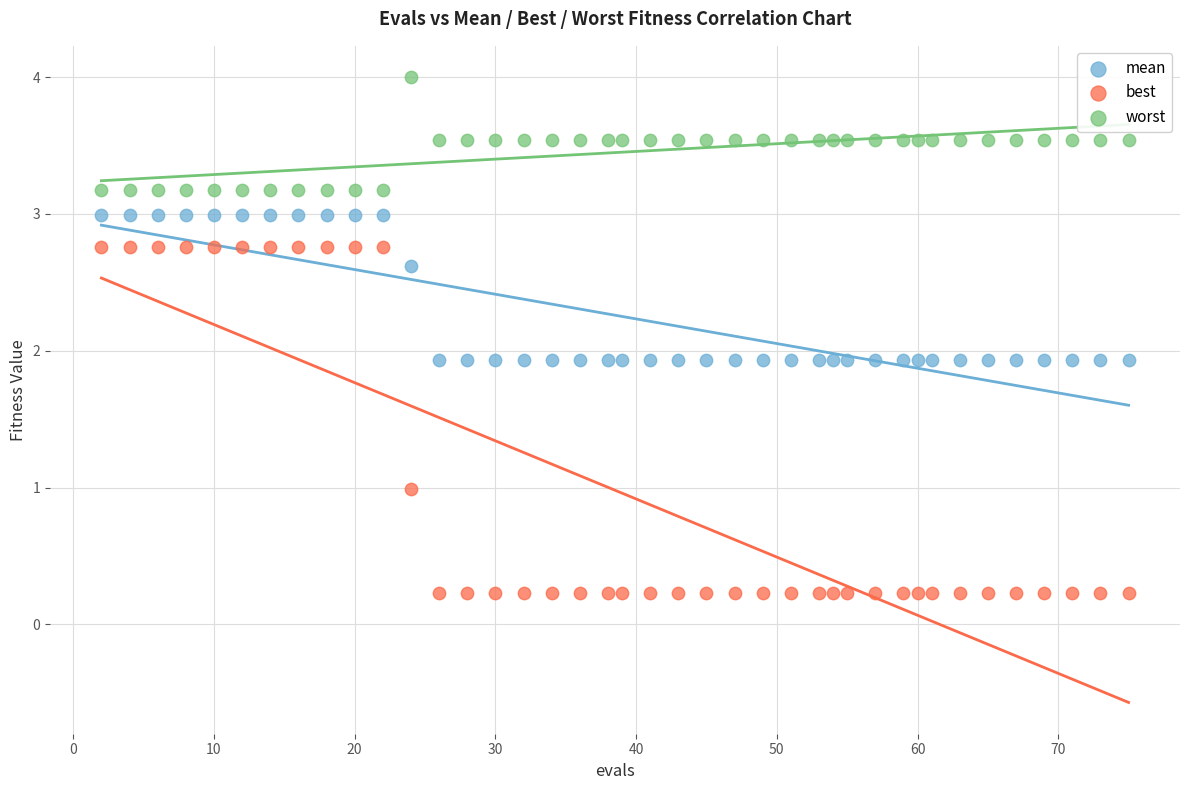

Across all data points, what is the range of Y values (max minus min)?

3.8